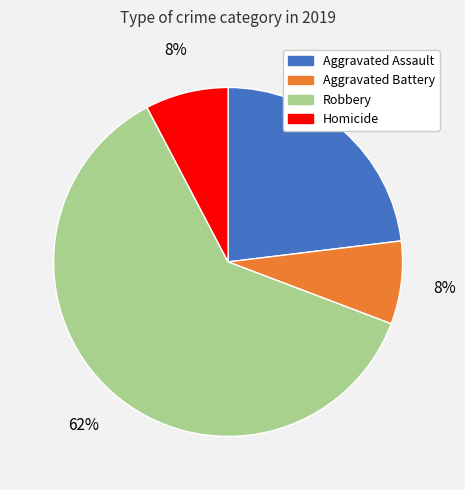

Is it true that Aggravated Assault is 23% of the pie?

True